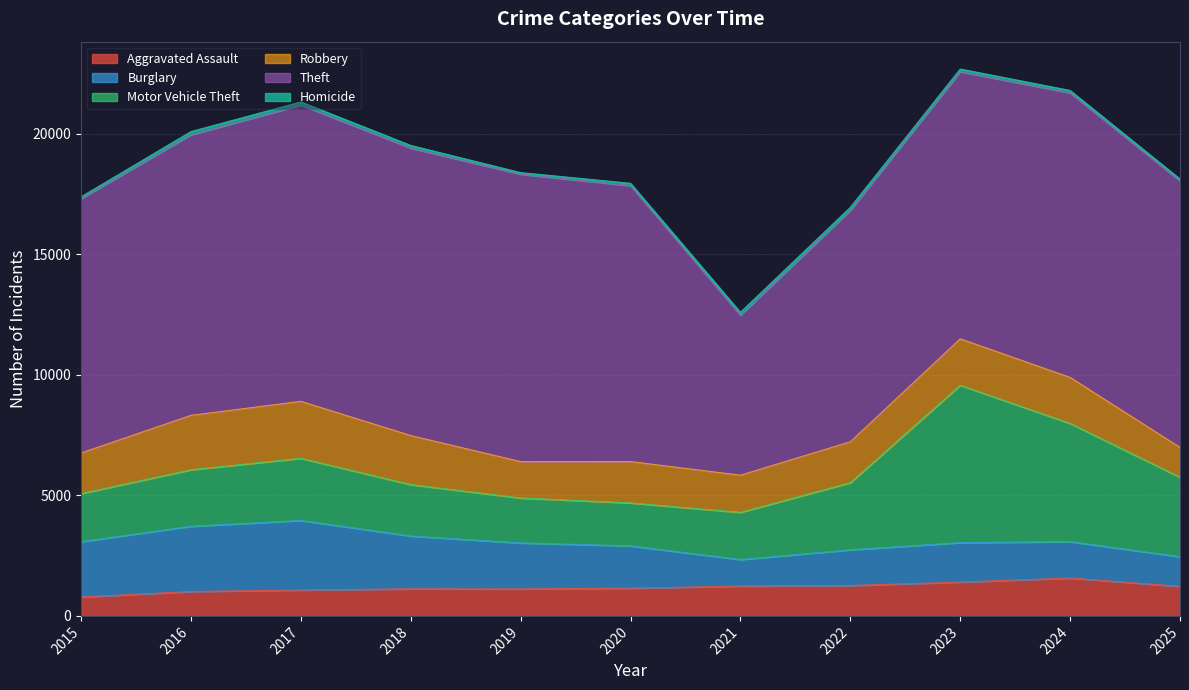

How many categories are shown in the chart?

11